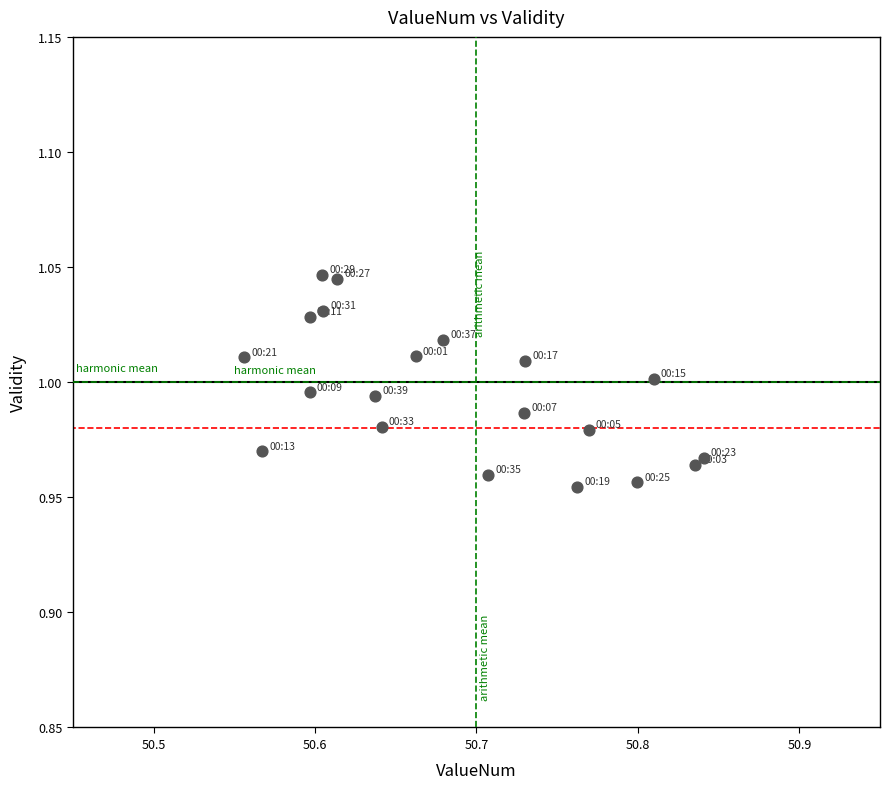

What is the range of X values (max minus min)?

0.3